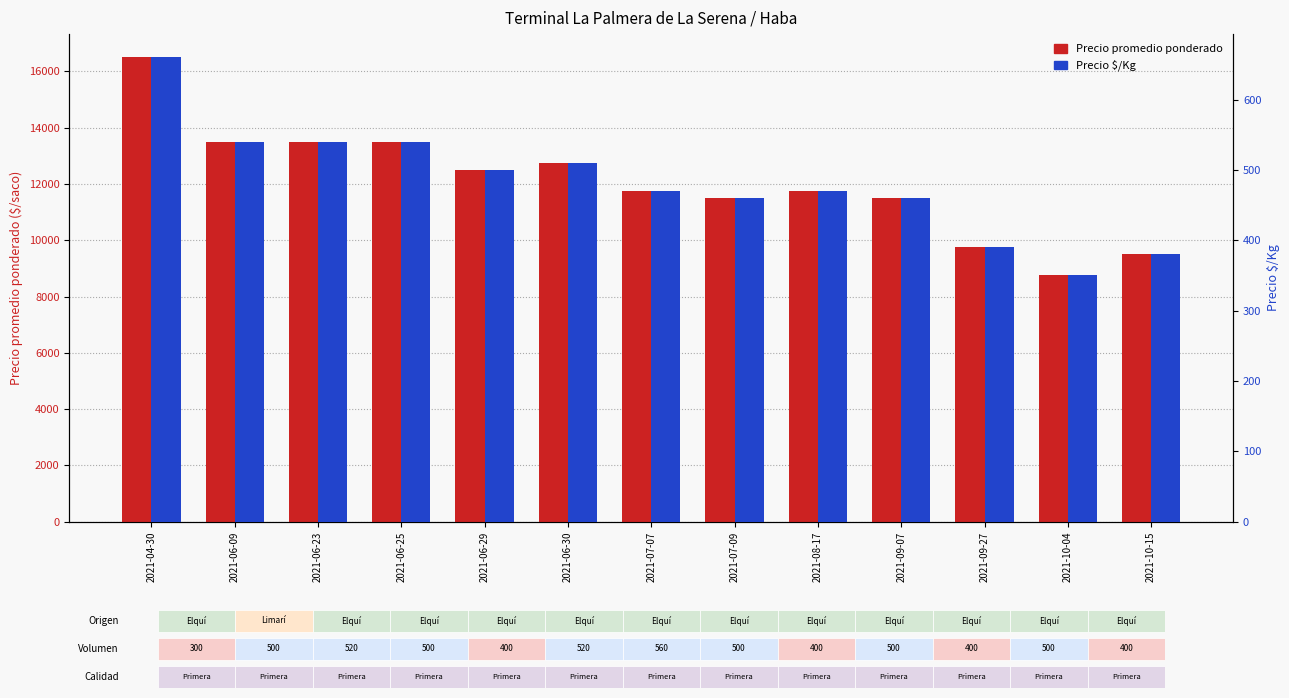

What is the maximum value shown in the chart?

16500